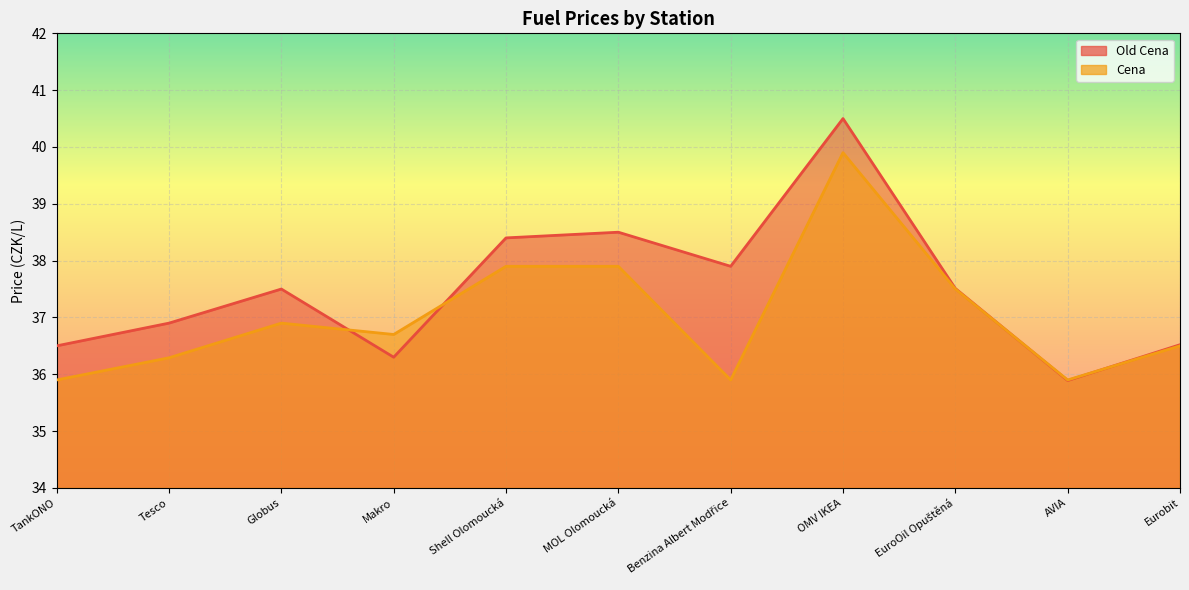

What is the difference between the maximum and minimum values in the Cena series?

4.0